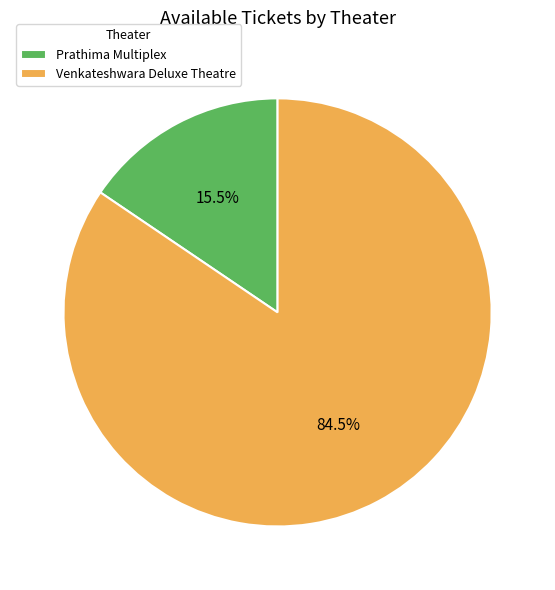

Count the number of slices in the pie.

2